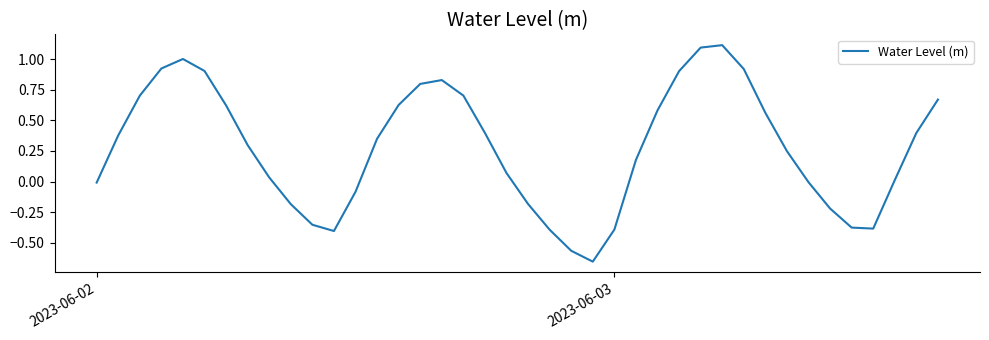

What is the difference between the maximum and minimum values?

1.8